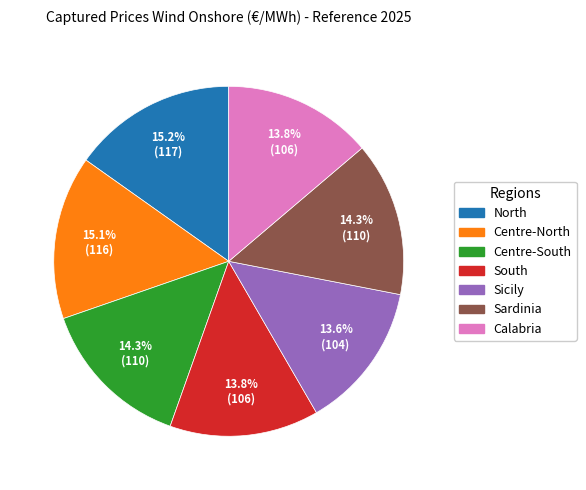

The Sardinia slice represents 14% of the pie. True or false?

True